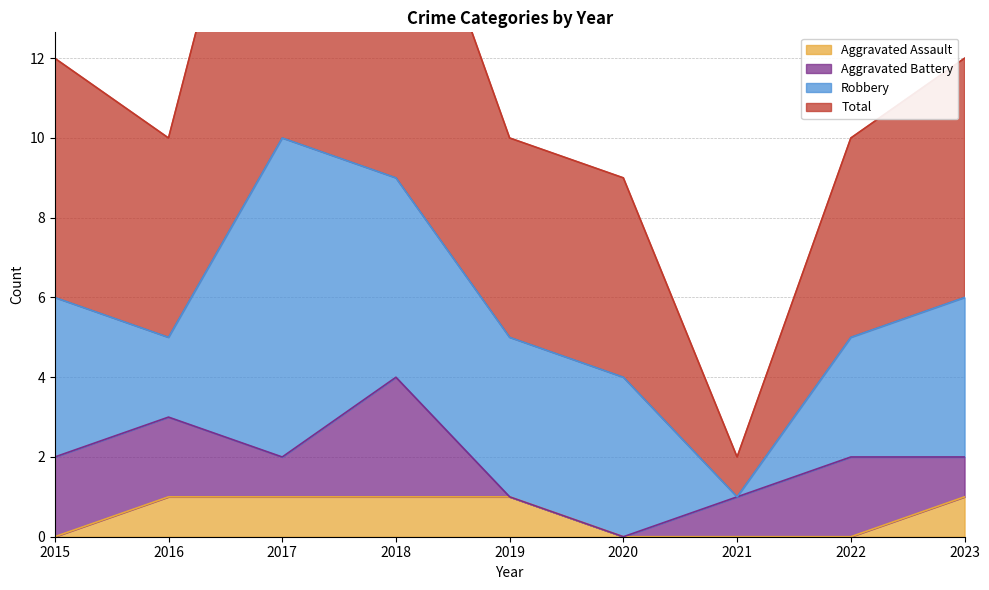

The Aggravated Assault series shows 0 at 2021. True or false?

True